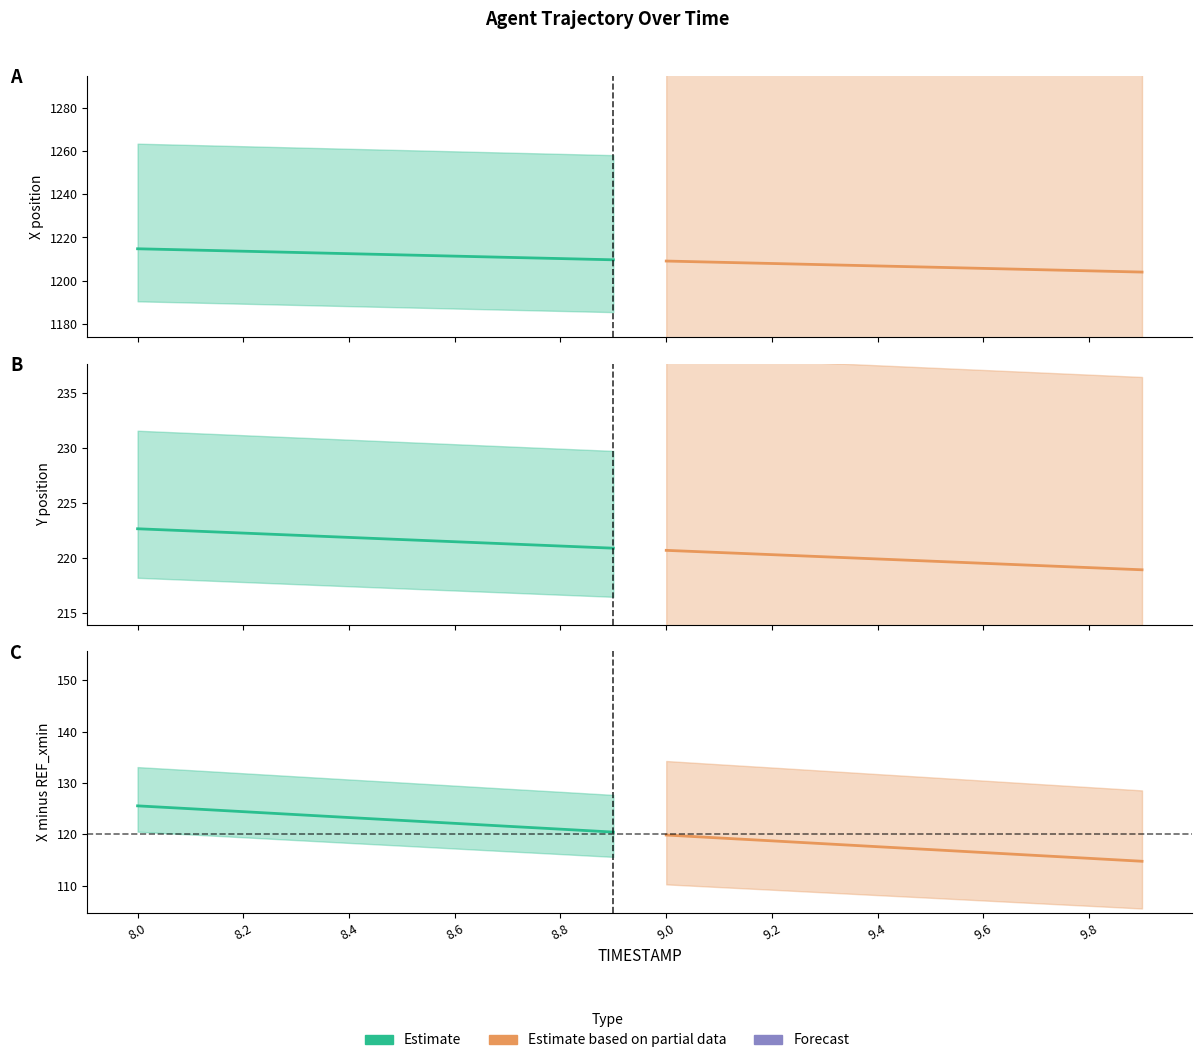

Which series changed the most between 8.2 and 9.8?

Estimate